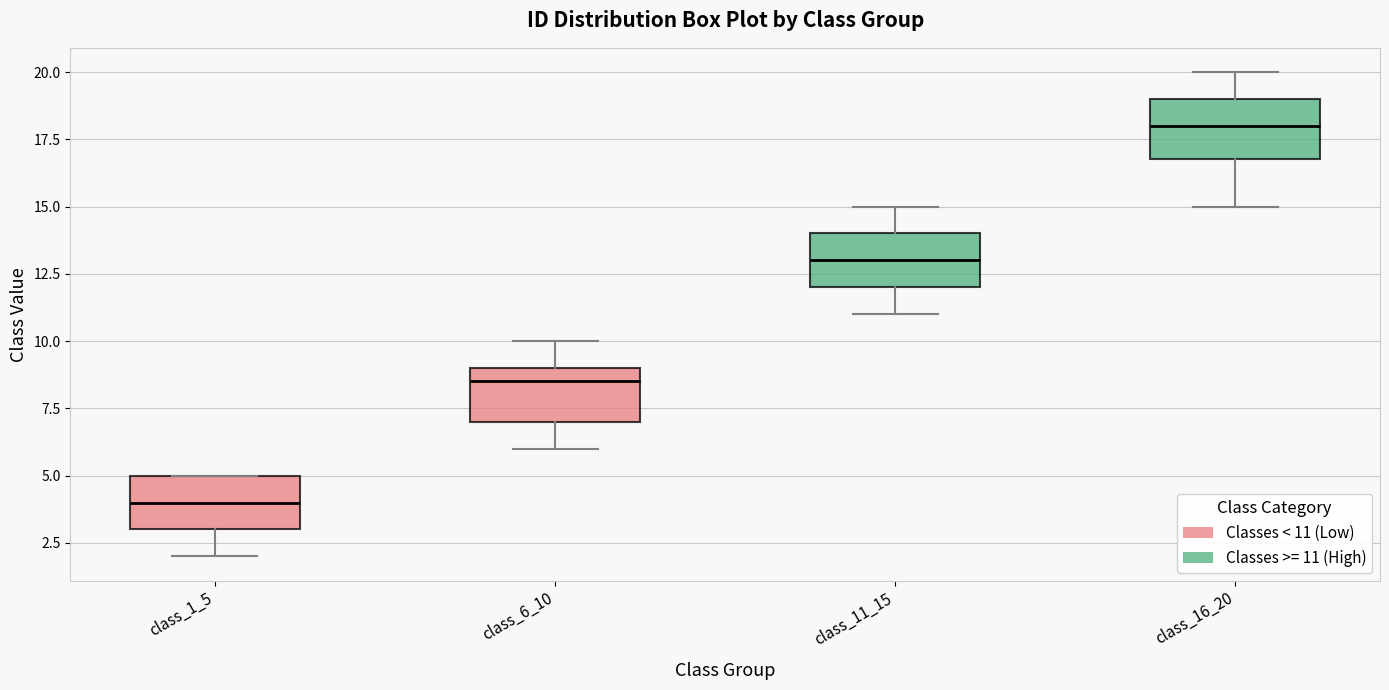

Where does the lower whisker of the box for class_16_20 end on the y-axis? The values are not printed on the chart, so give them approximately, as read against the axis.

15.0